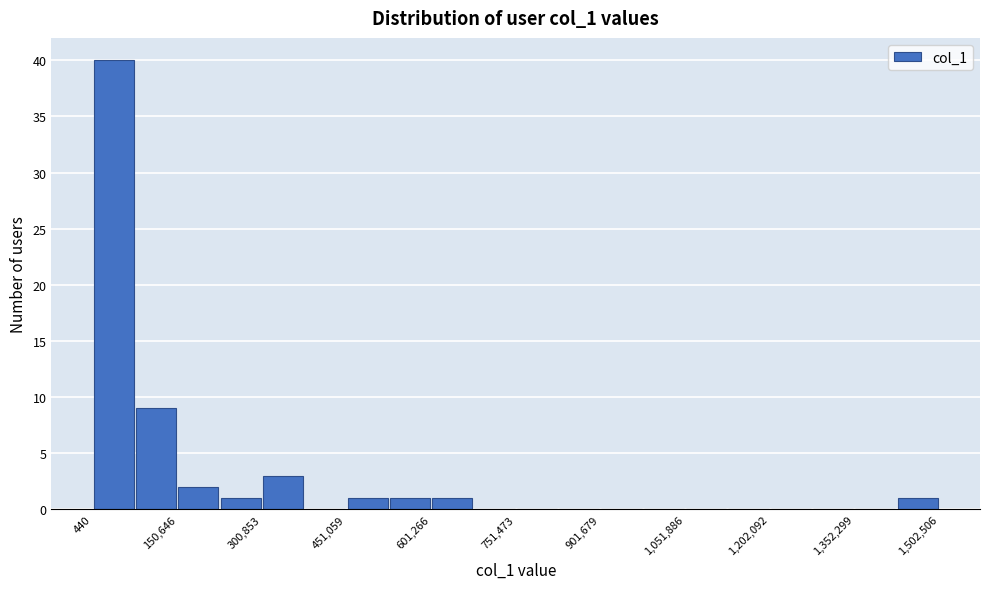

Read against the x-axis, roughly where is the centre of the tallest bar?

40000